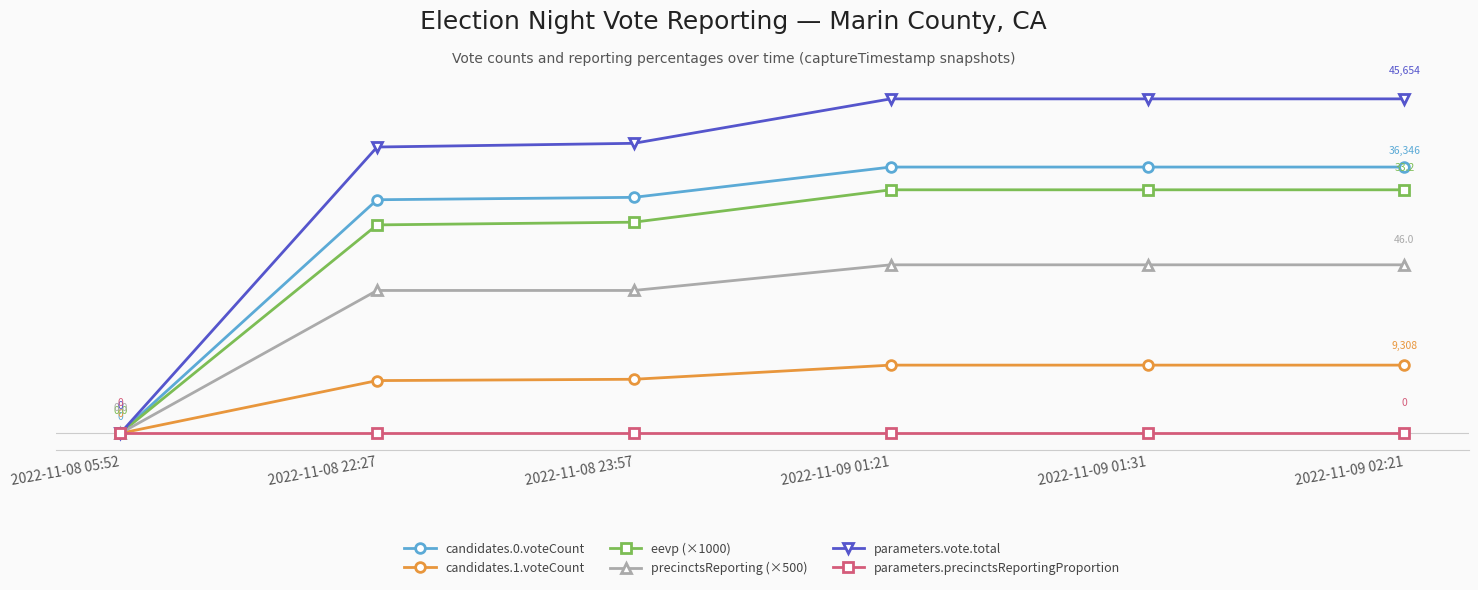

What are all the series names shown in the legend?

candidates.0.voteCount, candidates.1.voteCount, eevp (×1000), precinctsReporting (×500), parameters.vote.total, parameters.precinctsReportingProportion